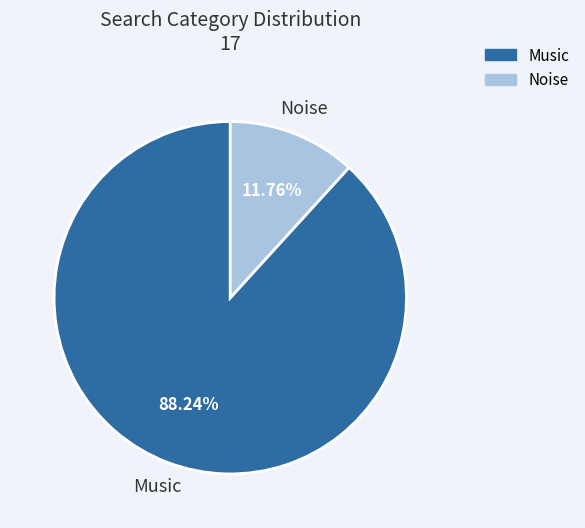

To the nearest percent, what portion does Noise represent?

12%